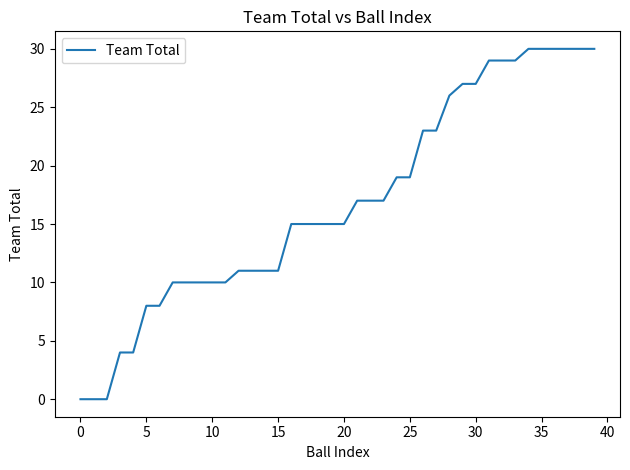

What is the maximum value shown in the chart?

30